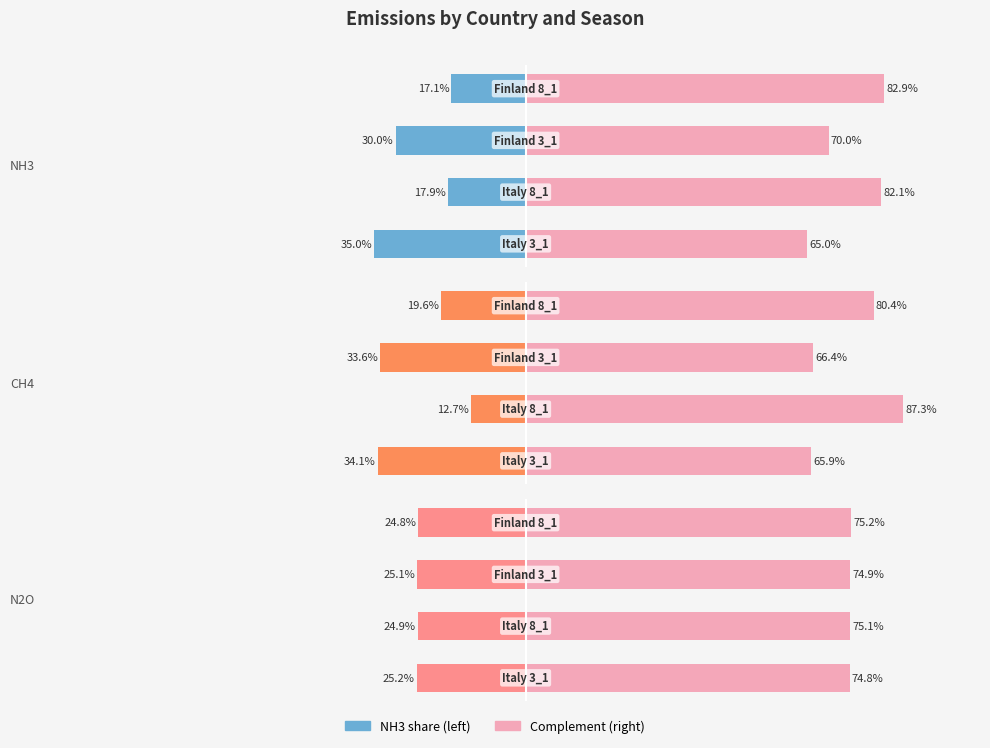

Does the chart contain stacked bars?

No